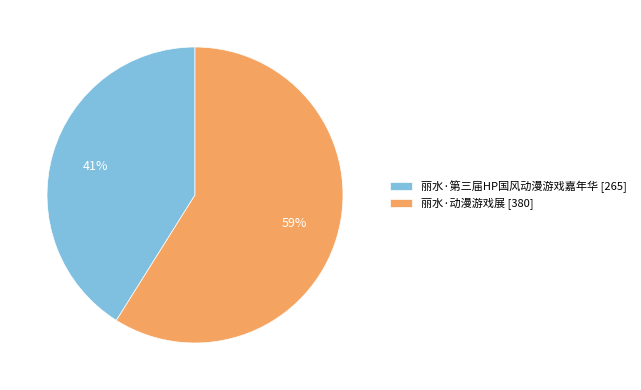

Do 丽水·第三届HP国风动漫游戏嘉年华 [265] and 丽水·动漫游戏展 [380] together represent more than half of the pie?

Yes